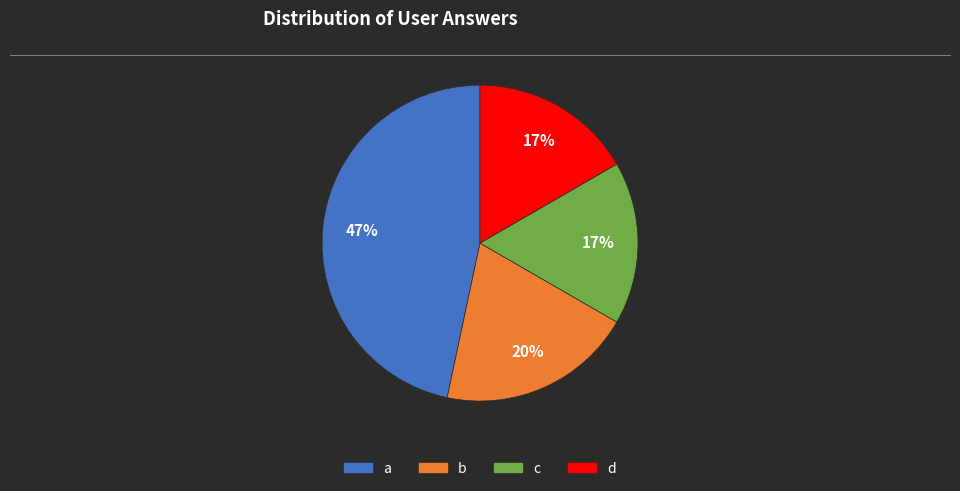

Count the number of slices in the pie.

4